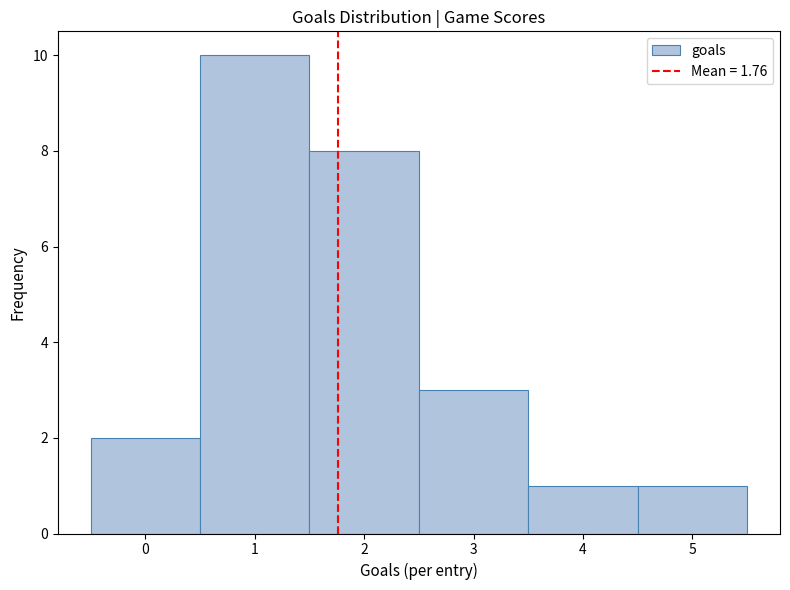

Over which range of the x-axis is the bar tallest?

0.5 to 1.5